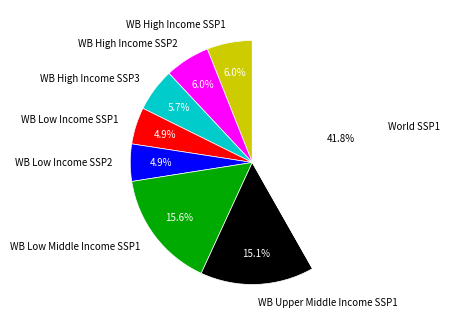

Which slice is the largest?

World SSP1